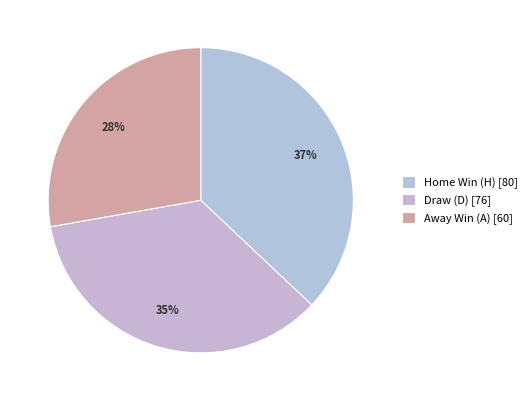

How many segments does this pie chart have?

3